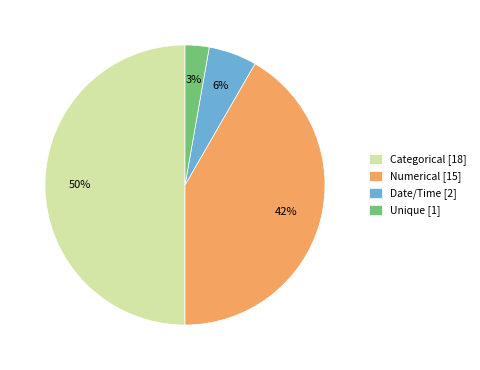

The Categorical slice represents 50% of the pie. True or false?

True